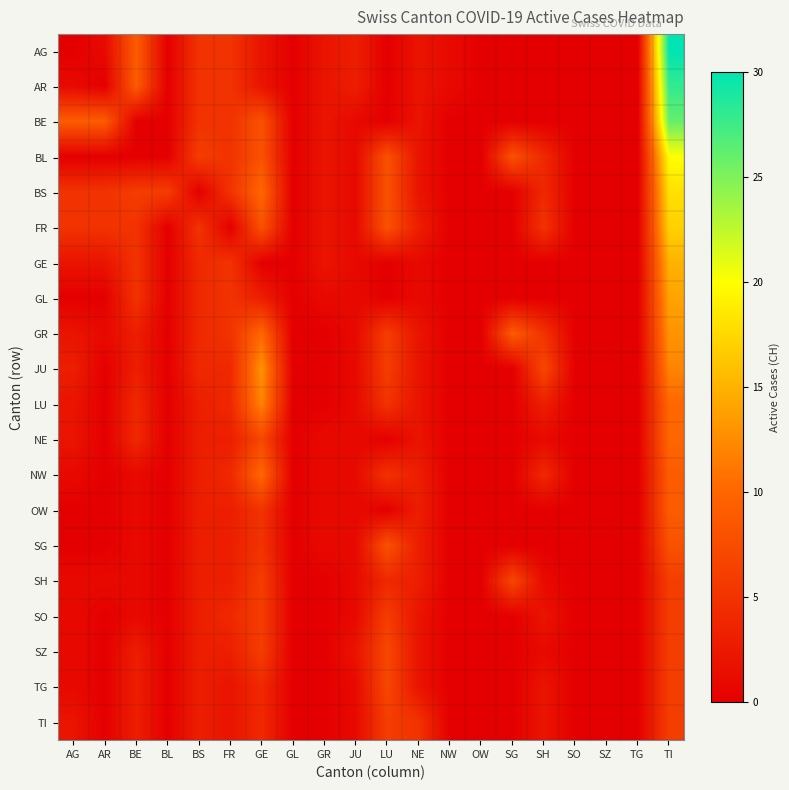

Reading left to right, extract all data points from this chart.

AG: AG=0	AR=1	BE=9	BL=0	BS=5	FR=5	GE=2	GL=0	GR=2	JU=3	LU=0	NE=2	NW=1	OW=0	SG=0	SH=0	SO=0	SZ=0	TG=0	TI=30
AR: AG=1	AR=0	BE=9	BL=0	BS=5	FR=5	GE=2	GL=0	GR=2	JU=3	LU=0	NE=2	NW=1	OW=0	SG=0	SH=0	SO=0	SZ=0	TG=0	TI=28
BE: AG=9	AR=9	BE=0	BL=0	BS=5	FR=5	GE=8	GL=0	GR=2	JU=1	LU=0	NE=2	NW=0	OW=0	SG=0	SH=0	SO=0	SZ=0	TG=0	TI=26
BL: AG=0	AR=0	BE=0	BL=0	BS=6	FR=5	GE=8	GL=0	GR=2	JU=1	LU=8	NE=2	NW=0	OW=0	SG=8	SH=4	SO=0	SZ=0	TG=0	TI=20
BS: AG=5	AR=5	BE=6	BL=6	BS=0	FR=5	GE=10	GL=0	GR=2	JU=1	LU=8	NE=2	NW=0	OW=0	SG=0	SH=4	SO=0	SZ=0	TG=0	TI=18
FR: AG=5	AR=5	BE=5	BL=0	BS=5	FR=0	GE=8	GL=0	GR=2	JU=1	LU=8	NE=3	NW=0	OW=0	SG=0	SH=5	SO=0	SZ=0	TG=0	TI=17
GE: AG=2	AR=2	BE=5	BL=0	BS=4	FR=5	GE=0	GL=0	GR=2	JU=1	LU=0	NE=1	NW=0	OW=0	SG=0	SH=0	SO=0	SZ=0	TG=0	TI=15
GL: AG=0	AR=0	BE=5	BL=0	BS=4	FR=5	GE=3	GL=0	GR=1	JU=1	LU=0	NE=1	NW=0	OW=0	SG=0	SH=0	SO=0	SZ=0	TG=0	TI=14
GR: AG=2	AR=1	BE=3	BL=0	BS=4	FR=5	GE=10	GL=0	GR=0	JU=1	LU=6	NE=2	NW=0	OW=0	SG=9	SH=5	SO=0	SZ=0	TG=0	TI=13
JU: AG=3	AR=0	BE=3	BL=0	BS=4	FR=4	GE=13	GL=0	GR=0	JU=1	LU=6	NE=2	NW=0	OW=0	SG=0	SH=7	SO=0	SZ=0	TG=0	TI=12
LU: AG=2	AR=0	BE=4	BL=0	BS=3	FR=4	GE=12	GL=0	GR=0	JU=1	LU=5	NE=2	NW=0	OW=0	SG=0	SH=3	SO=0	SZ=0	TG=0	TI=10
NE: AG=2	AR=0	BE=4	BL=0	BS=3	FR=3	GE=7	GL=0	GR=1	JU=1	LU=0	NE=2	NW=0	OW=0	SG=0	SH=1	SO=0	SZ=0	TG=0	TI=10
NW: AG=1	AR=0	BE=1	BL=0	BS=3	FR=4	GE=10	GL=0	GR=1	JU=1	LU=5	NE=3	NW=0	OW=0	SG=0	SH=4	SO=0	SZ=0	TG=0	TI=9
OW: AG=0	AR=0	BE=1	BL=0	BS=3	FR=3	GE=5	GL=0	GR=1	JU=1	LU=0	NE=3	NW=0	OW=0	SG=0	SH=0	SO=0	SZ=0	TG=0	TI=9
SG: AG=0	AR=0	BE=1	BL=0	BS=3	FR=3	GE=5	GL=0	GR=1	JU=1	LU=8	NE=3	NW=0	OW=0	SG=0	SH=0	SO=0	SZ=0	TG=0	TI=8
SH: AG=1	AR=1	BE=1	BL=0	BS=3	FR=3	GE=6	GL=0	GR=0	JU=1	LU=4	NE=3	NW=0	OW=0	SG=7	SH=1	SO=0	SZ=0	TG=0	TI=6
SO: AG=1	AR=0	BE=1	BL=0	BS=3	FR=4	GE=6	GL=0	GR=0	JU=1	LU=6	NE=2	NW=0	OW=0	SG=0	SH=2	SO=0	SZ=0	TG=0	TI=6
SZ: AG=1	AR=0	BE=3	BL=0	BS=3	FR=3	GE=6	GL=0	GR=0	JU=2	LU=7	NE=2	NW=0	OW=0	SG=0	SH=1	SO=0	SZ=0	TG=0	TI=6
TG: AG=1	AR=0	BE=3	BL=0	BS=3	FR=2	GE=4	GL=0	GR=0	JU=1	LU=7	NE=2	NW=0	OW=0	SG=0	SH=2	SO=0	SZ=0	TG=0	TI=6
TI: AG=2	AR=0	BE=3	BL=0	BS=3	FR=2	GE=4	GL=0	GR=0	JU=1	LU=6	NE=5	NW=0	OW=0	SG=0	SH=2	SO=0	SZ=0	TG=0	TI=6